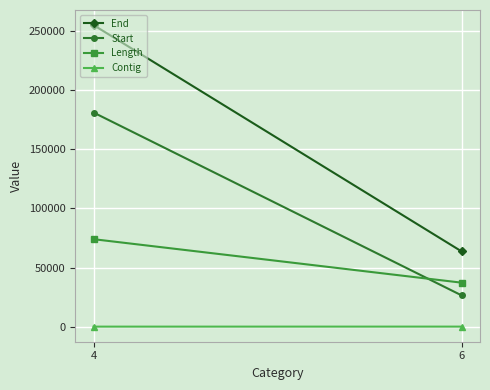

What is the value of the Contig point at the 2nd from the left?

18.3